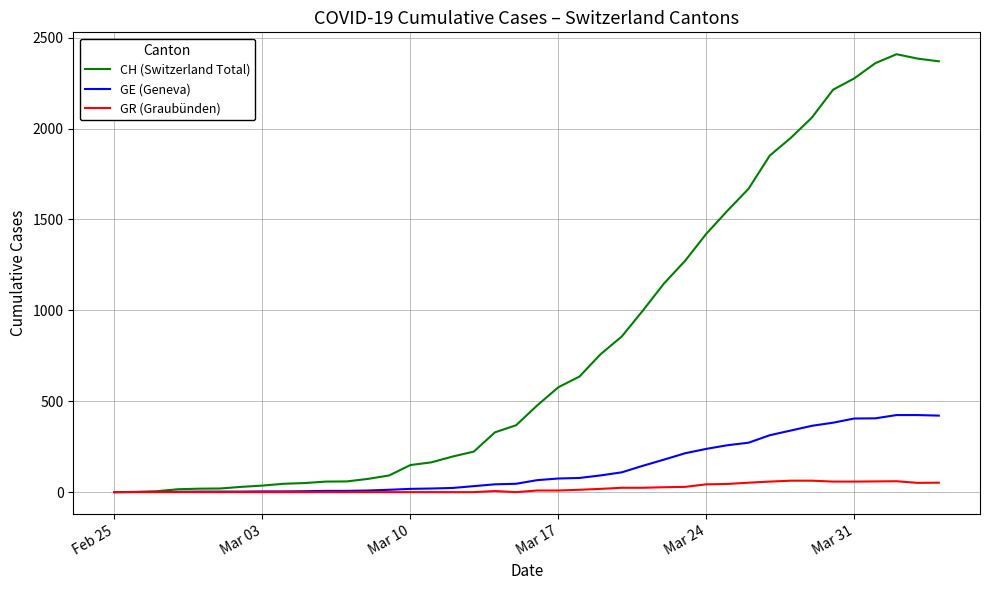

Rank the series by their maximum value, from lowest to highest.

GR (Graubünden), GE (Geneva), CH (Switzerland Total)